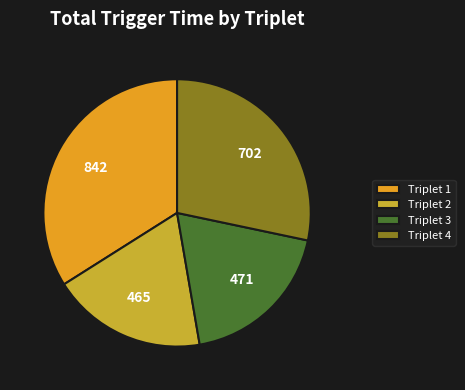

How many slices are in this pie chart?

4